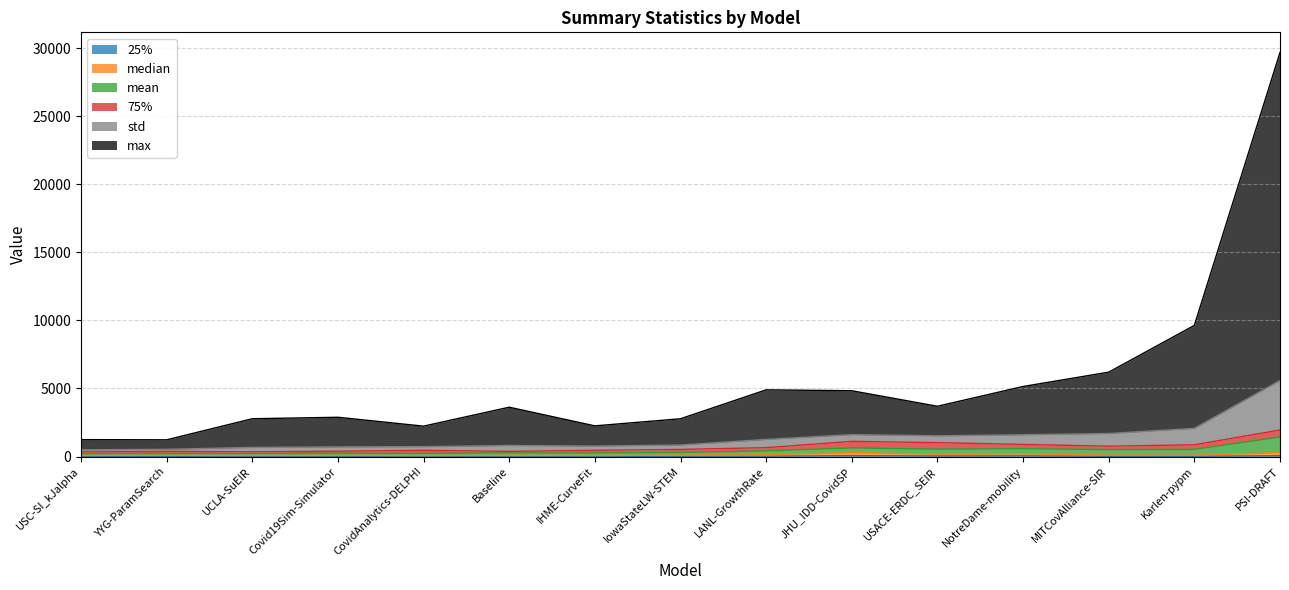

Rank the categories by mean value from lowest to highest.

USC-SI_kJalpha, YYG-ParamSearch, UCLA-SuEIR, Covid19Sim-Simulator, CovidAnalytics-DELPHI, IHME-CurveFit, Baseline, IowaStateLW-STEM, LANL-GrowthRate, USACE-ERDC_SEIR, NotreDame-mobility, JHU_IDD-CovidSP, MITCovAlliance-SIR, Karlen-pypm, PSI-DRAFT